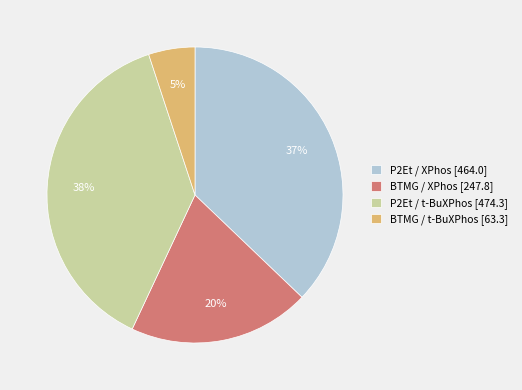

Rank the categories by value from lowest to highest.

BTMG / t-BuXPhos [63.3], BTMG / XPhos [247.8], P2Et / XPhos [464.0], P2Et / t-BuXPhos [474.3]